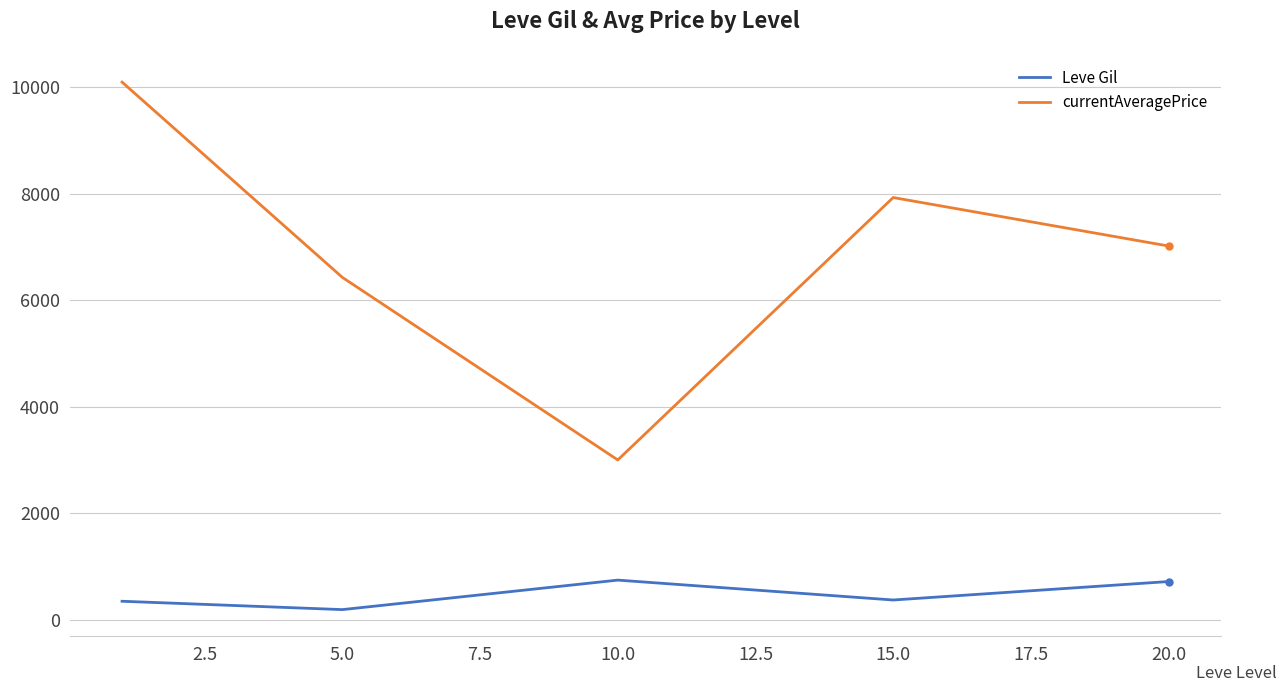

True or false: currentAveragePrice and Leve Gil cross at least once.

False